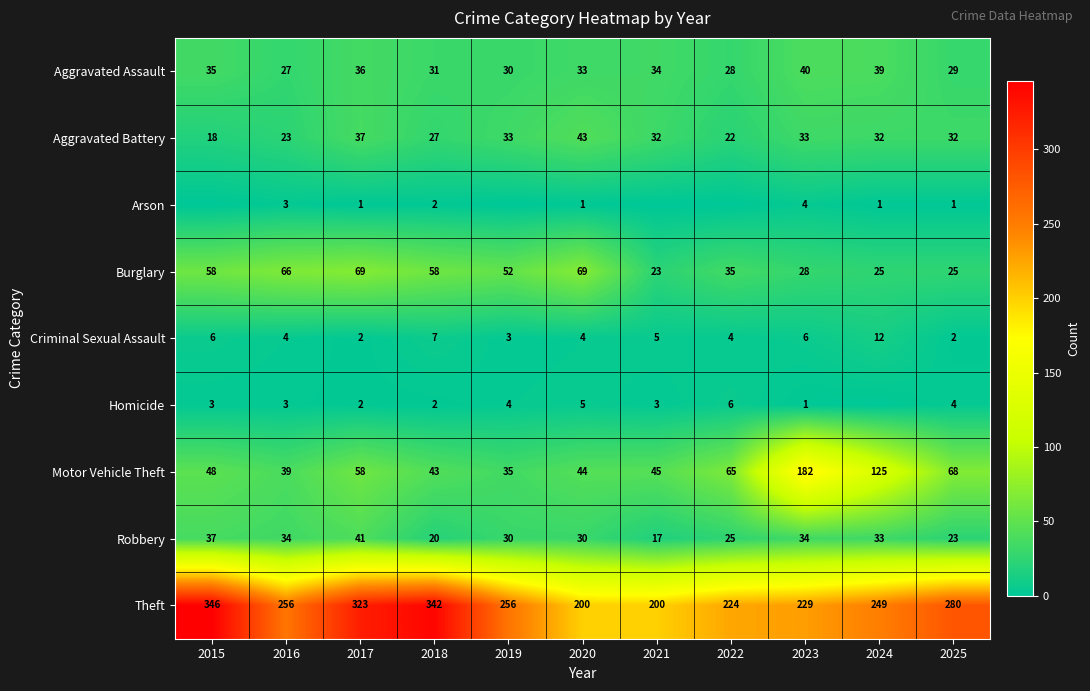

How many series are shown in this chart?

9